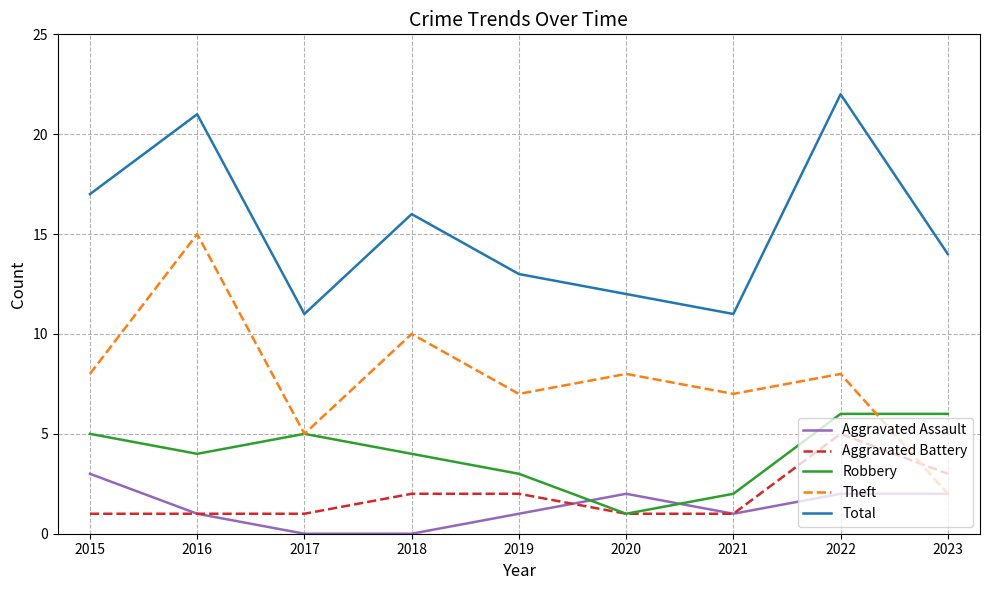

True or false: Robbery and Total cross at least once.

False